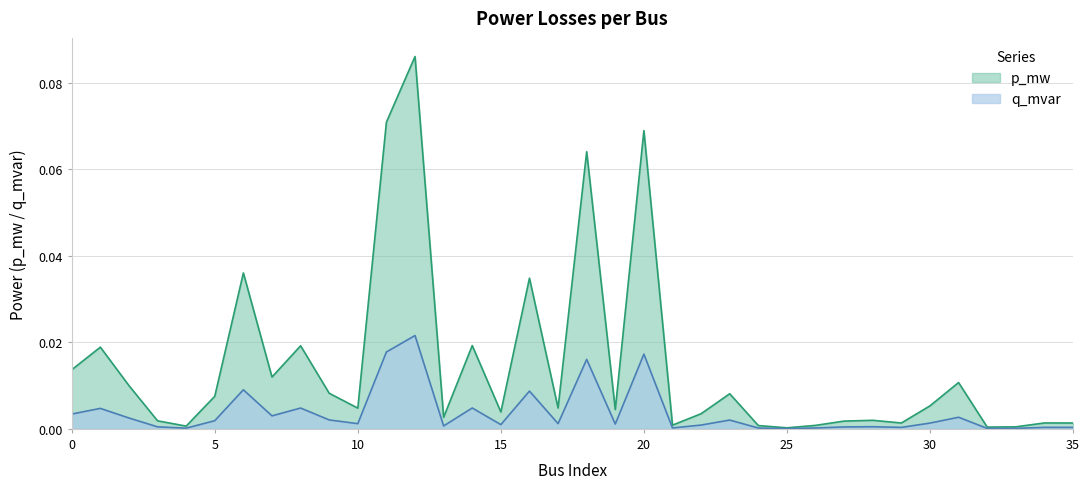

What are all the series names shown in the legend?

p_mw, q_mvar